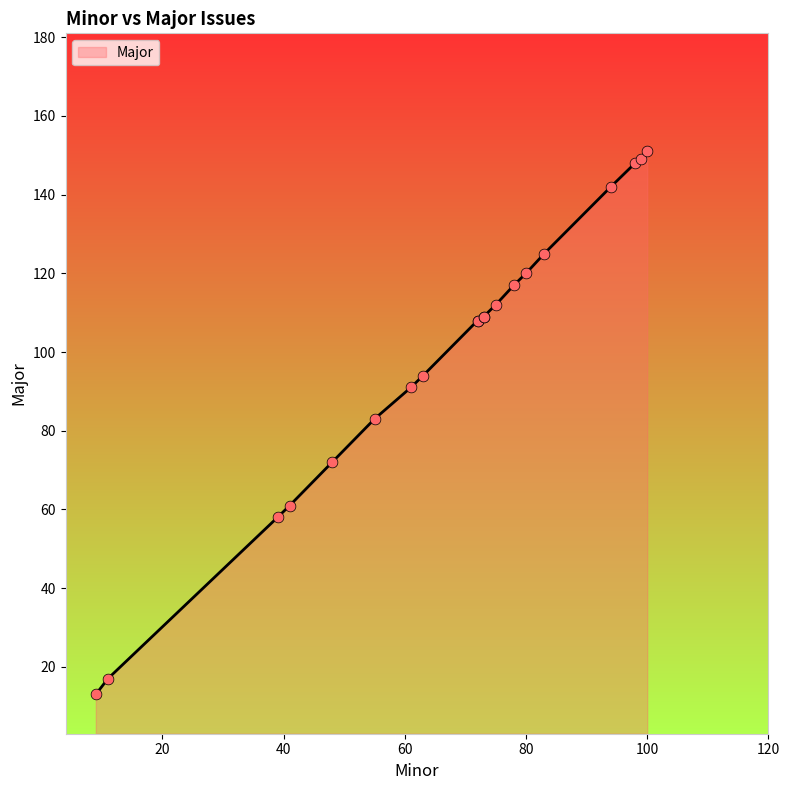

Approximately how many times larger is the value at 61 compared to 99?

0.6